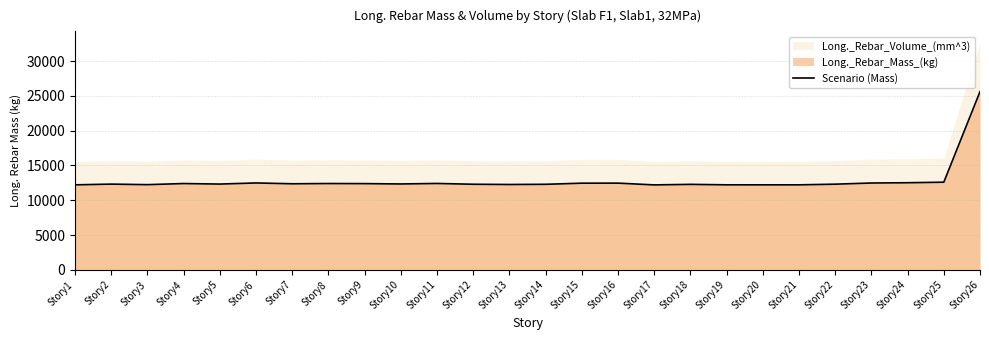

At which label is the value closest to 18903?

Story25